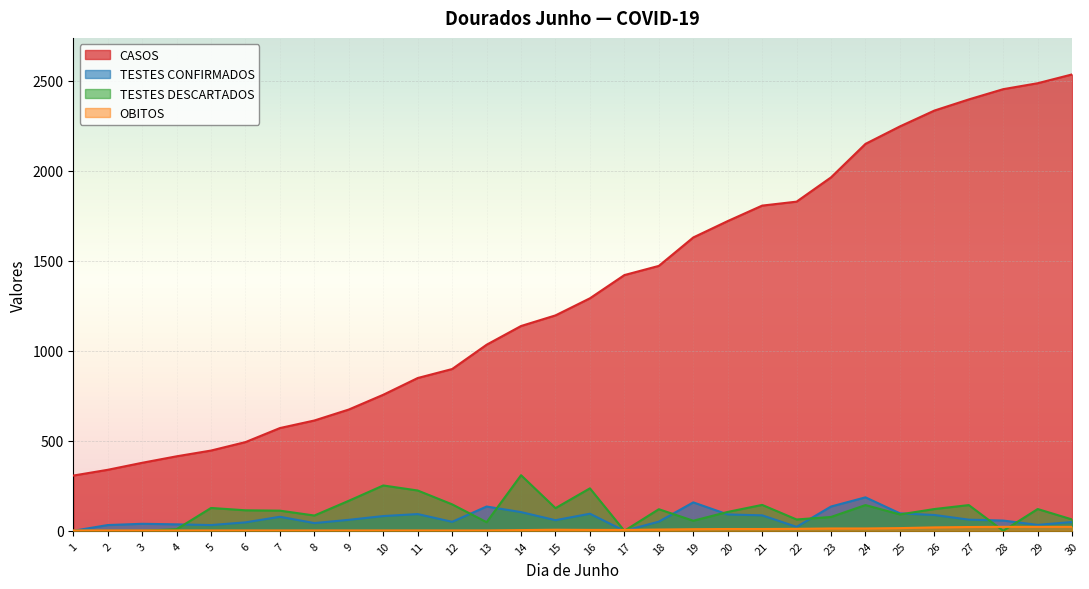

How many lines are shown in the chart?

4